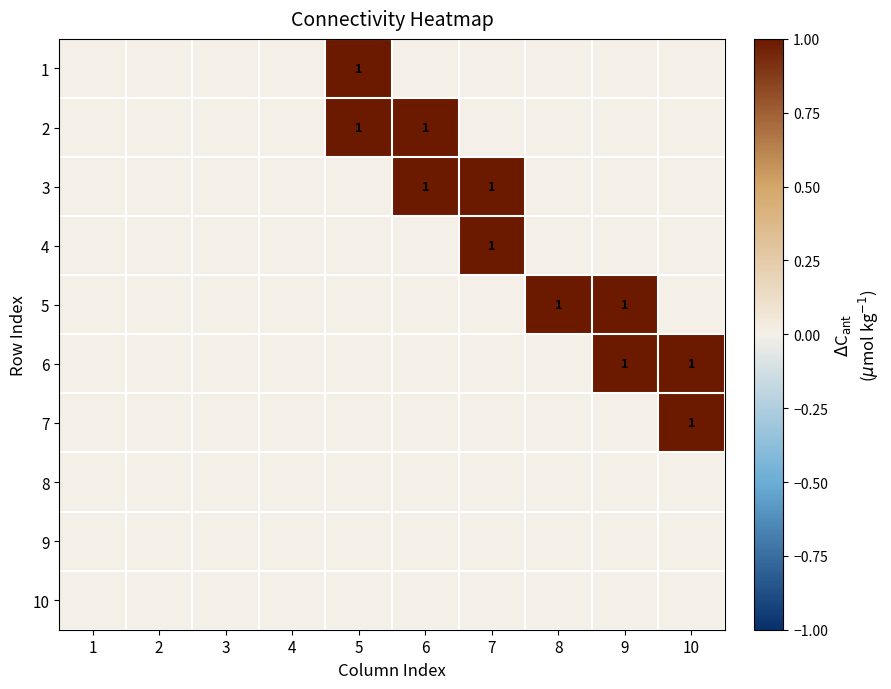

The 3 series shows 0 at 6. True or false?

False